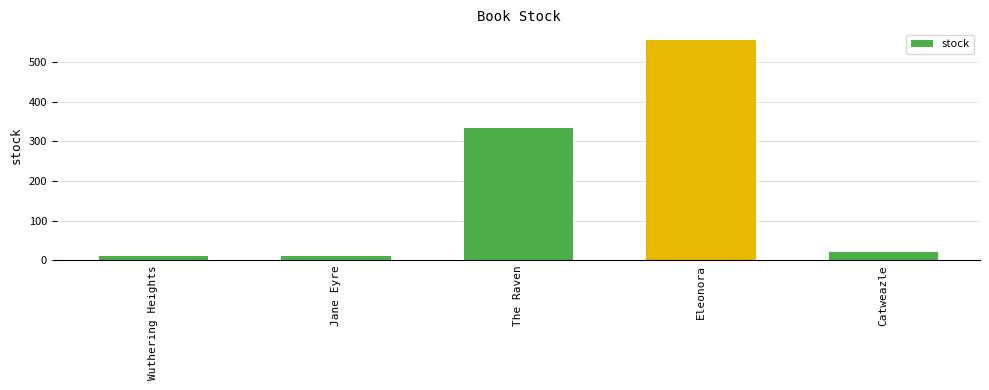

True or false: the data shows 555 at Eleonora.

True